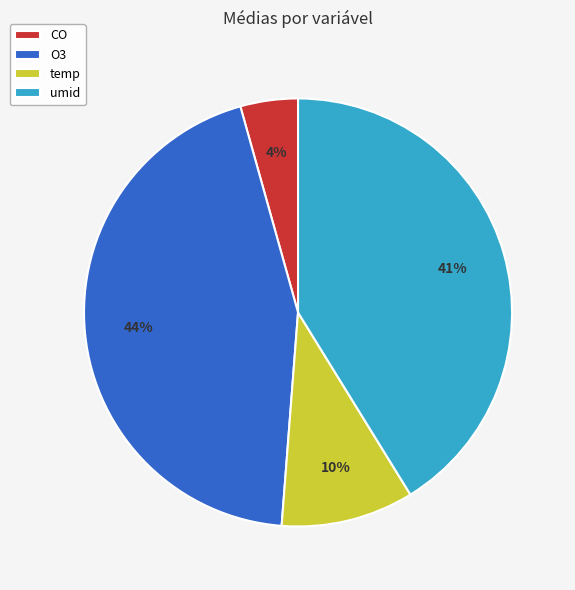

To the nearest percent, what is the difference between the temp and O3 slice percentages?

34%